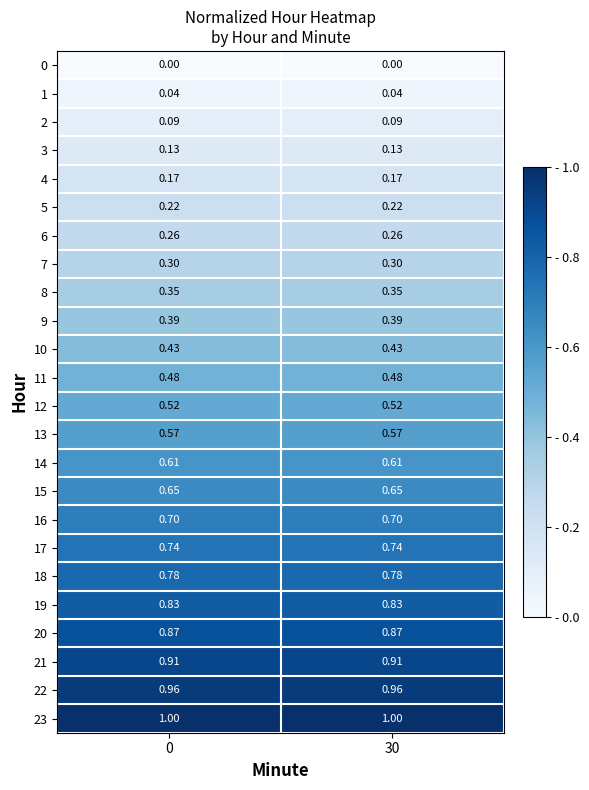

What is the spread (max minus min) of values at 0?

1.0